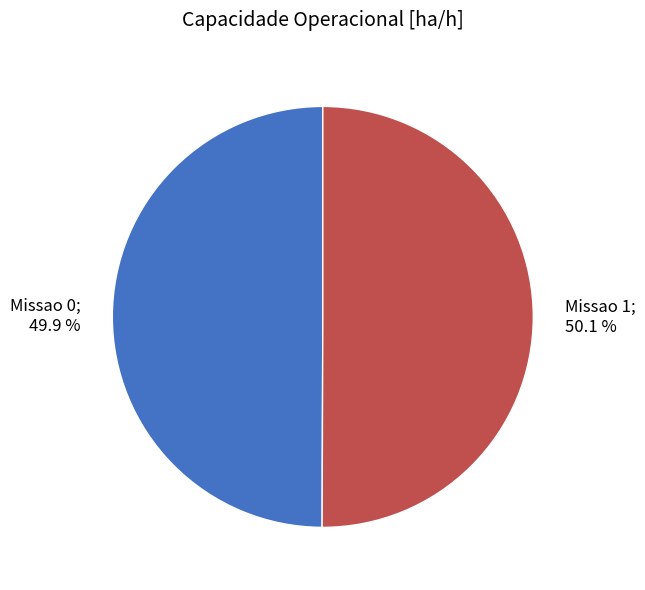

Is there any slice that represents more than half of the pie?

Yes